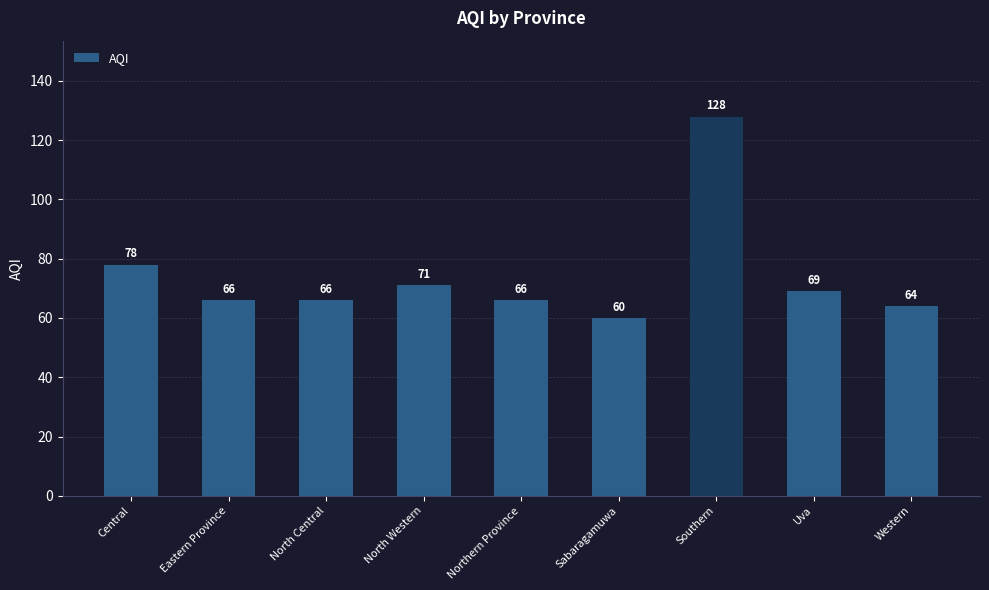

At which category does the chart reach its minimum across all series?

Sabaragamuwa